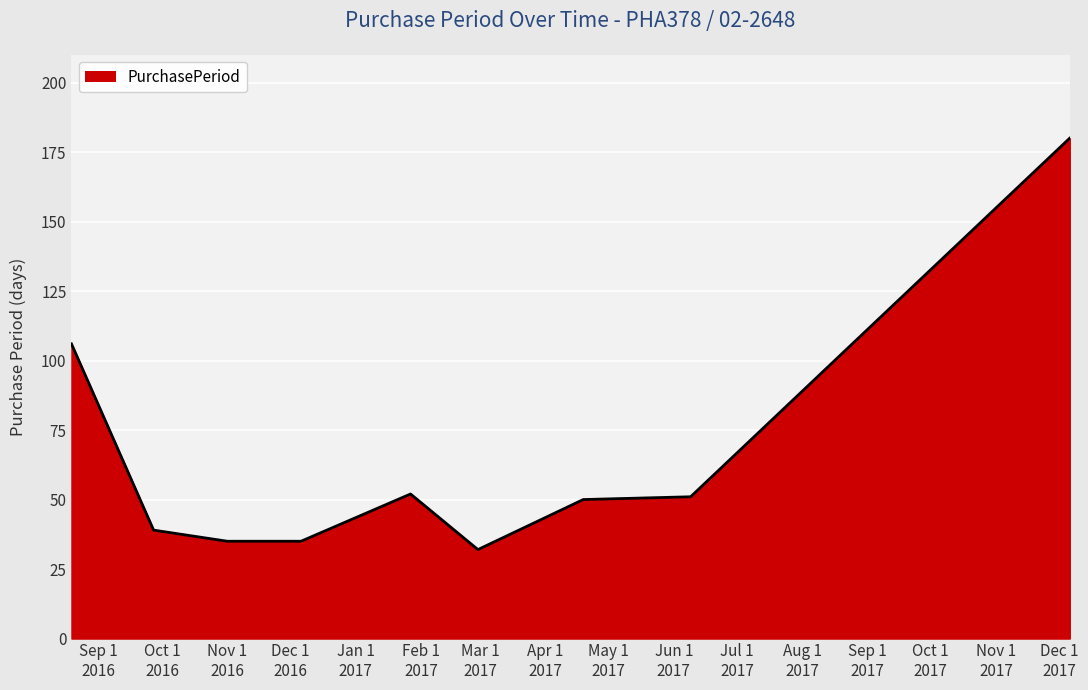

What is the difference between the maximum and minimum values?

148